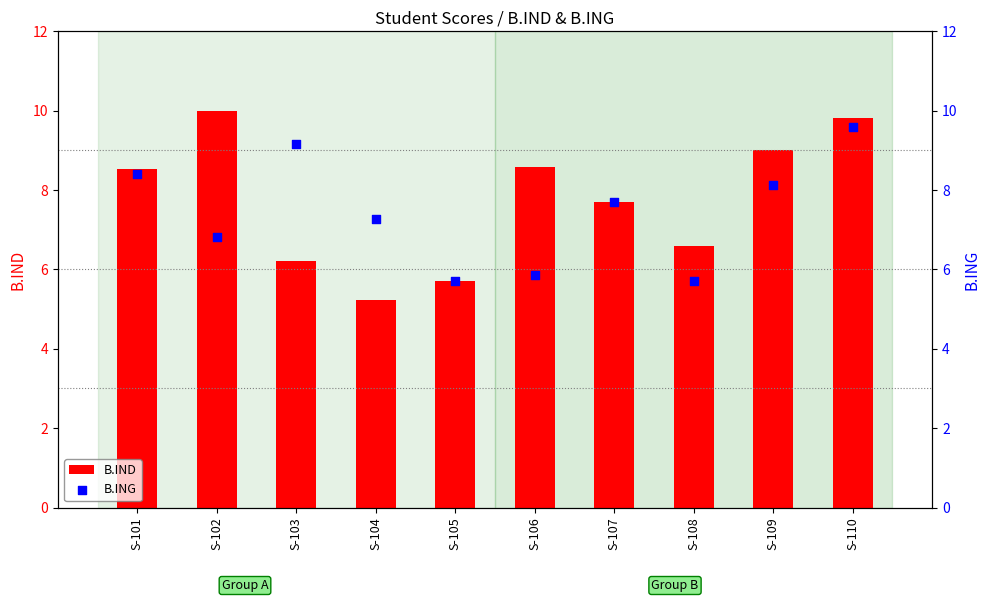

Which series reaches the maximum Y coordinate?

B.IND